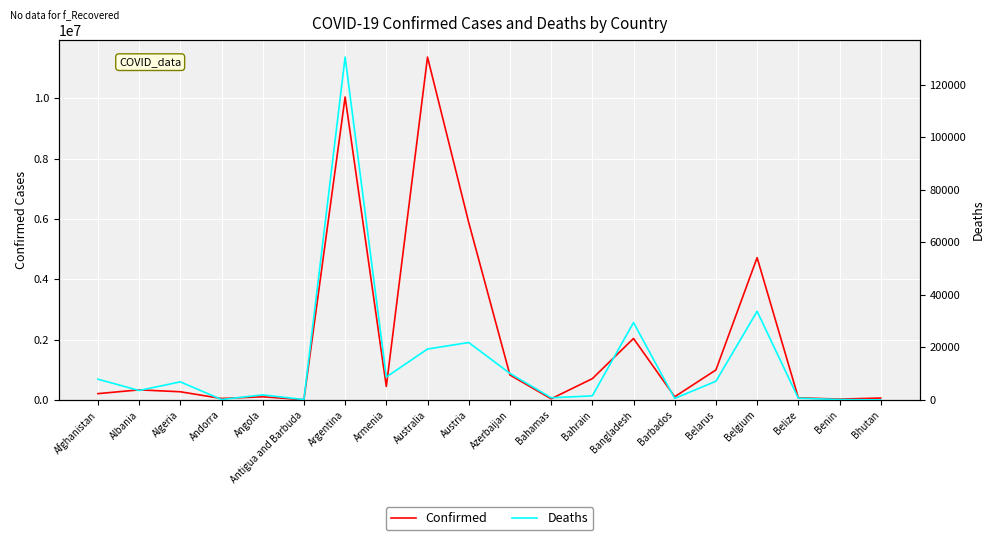

Which series has the largest range (max minus min)?

Confirmed